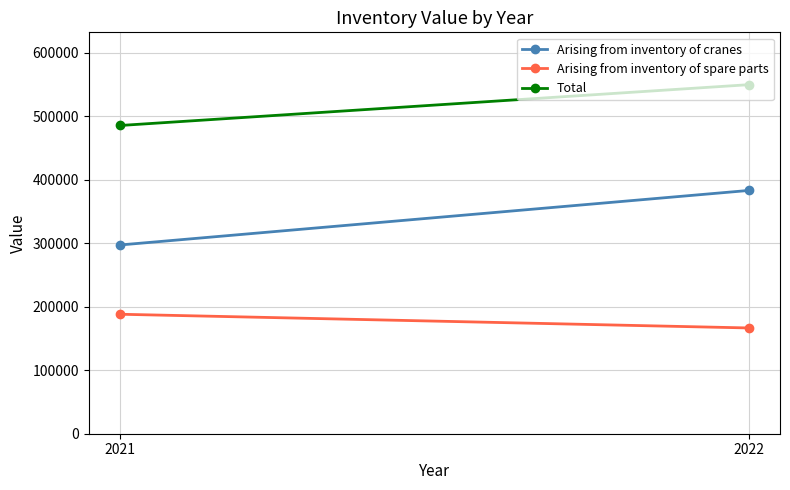

What is the highest value of the Arising from inventory of cranes series?

383044